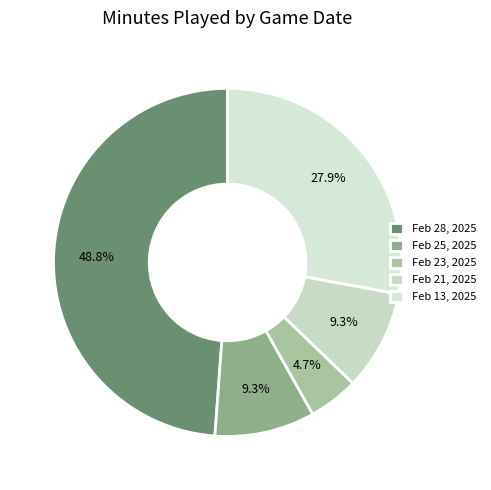

Does Feb 28, 2025 account for over 50% of the chart?

No